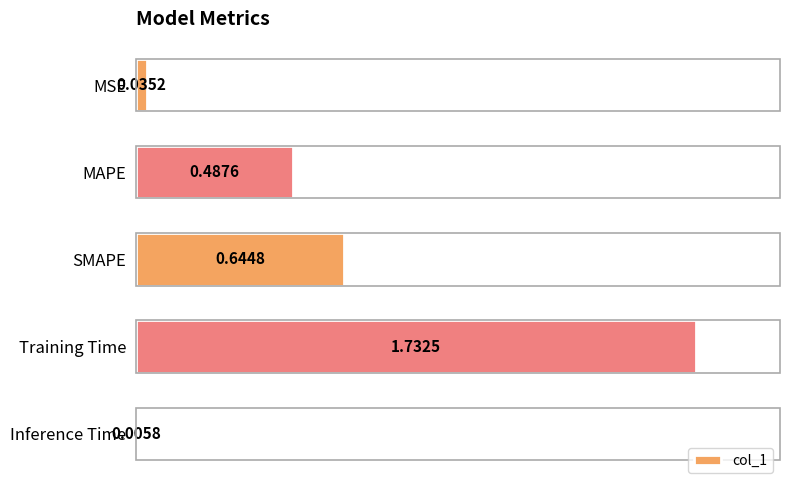

What is the sum of the values at SMAPE and MAPE?

1.1